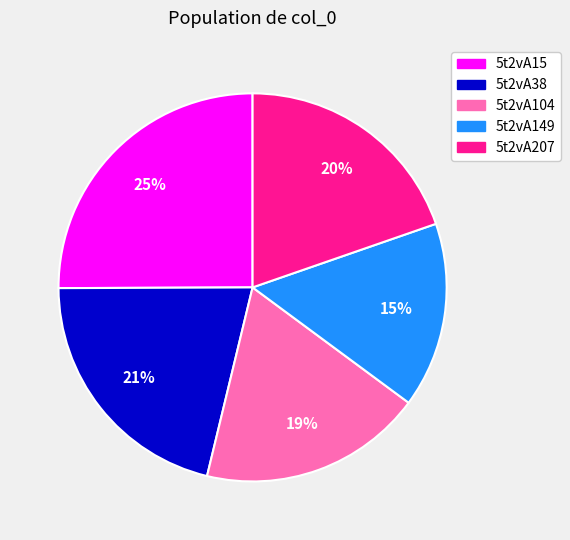

Do 5t2vA207 and 5t2vA38 together represent more than half of the pie?

No